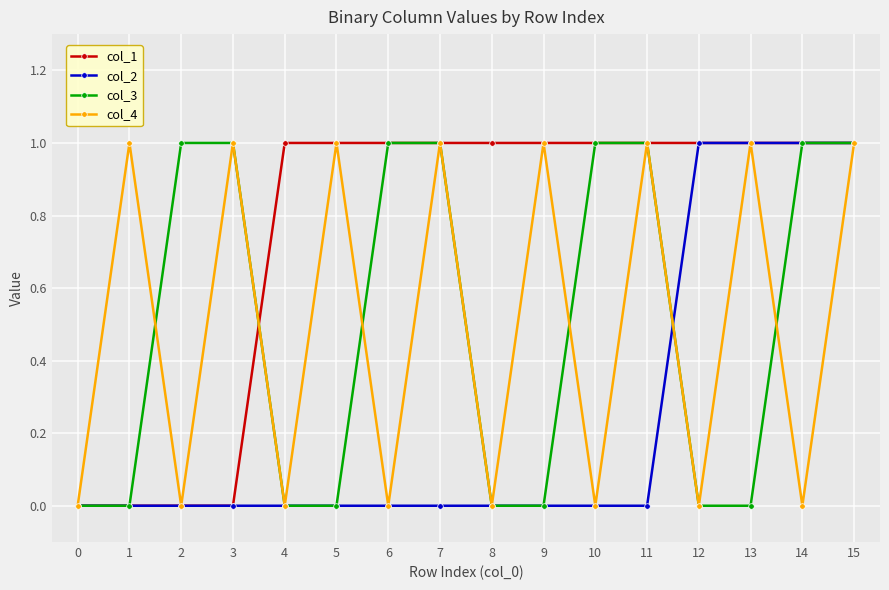

Between 7 and 9, which series saw the biggest shift?

col_3